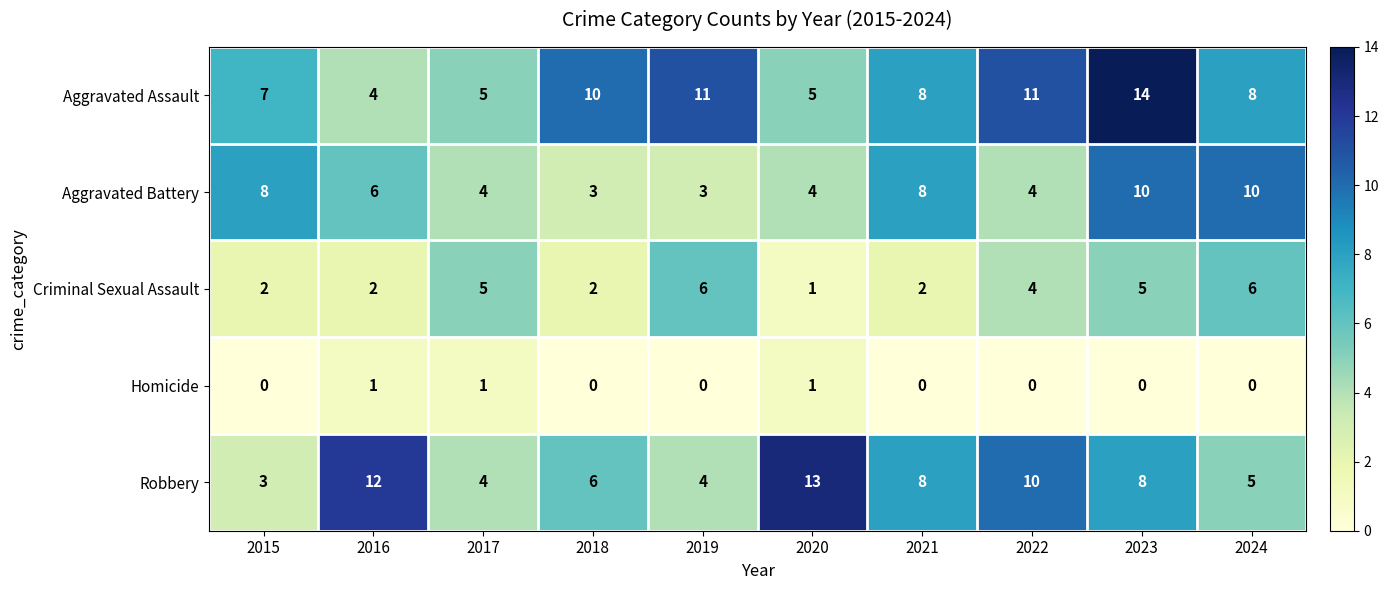

What is the spread (max minus min) of values at 2021?

8